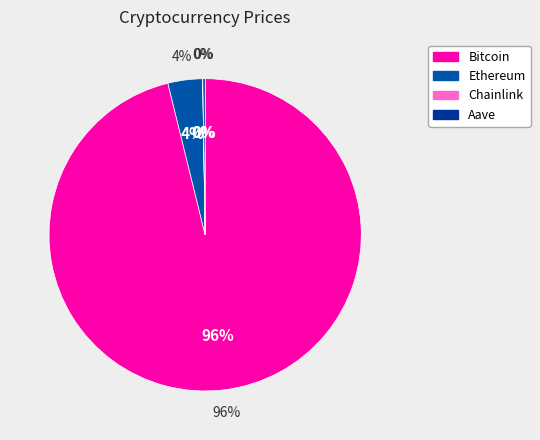

To the nearest percent, what percentage of the pie is Bitcoin?

96%